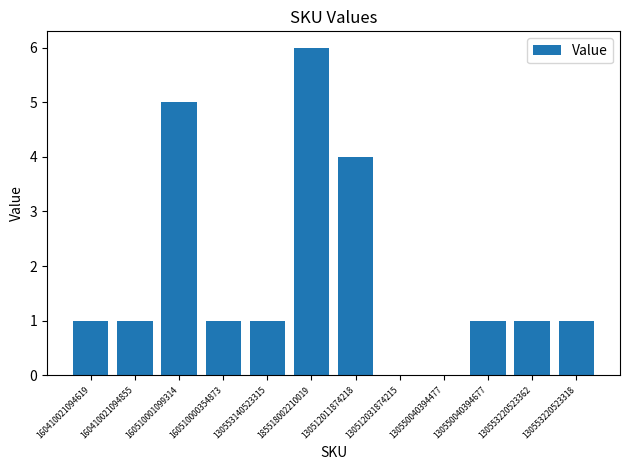

Are the bars horizontal?

No